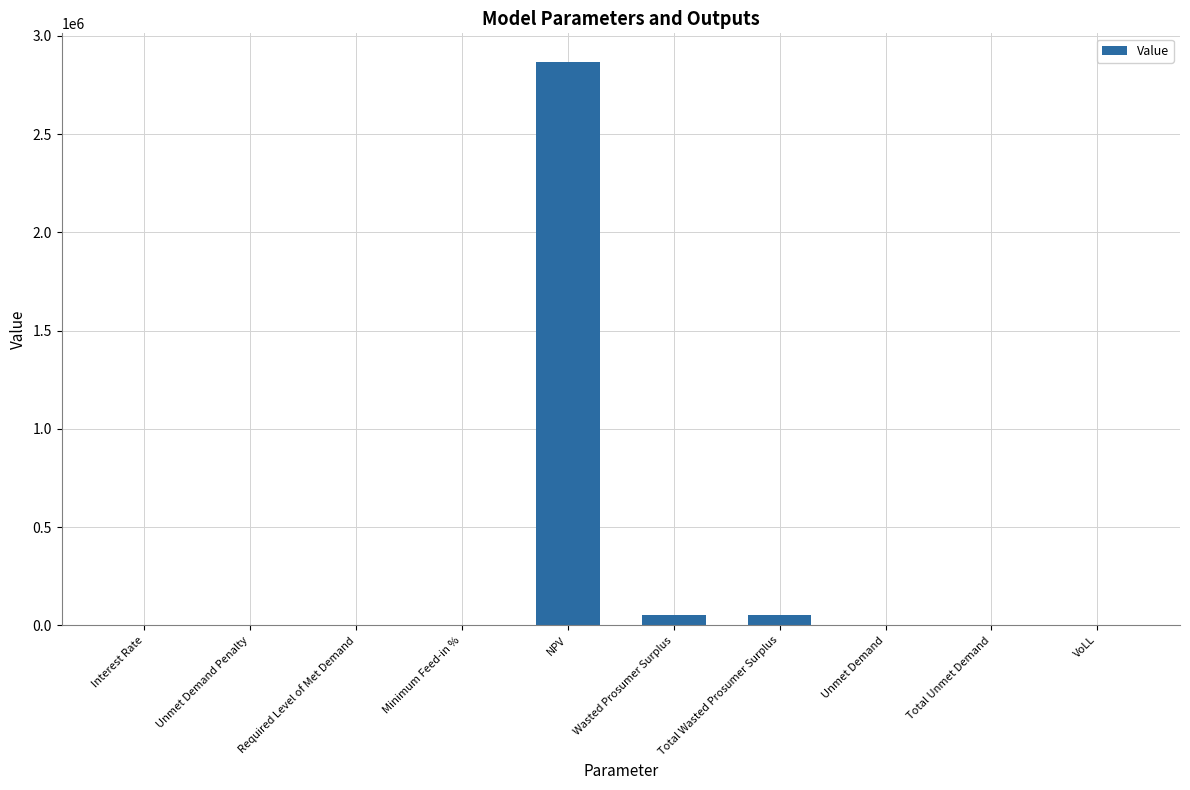

Which category has the highest value across all series?

NPV